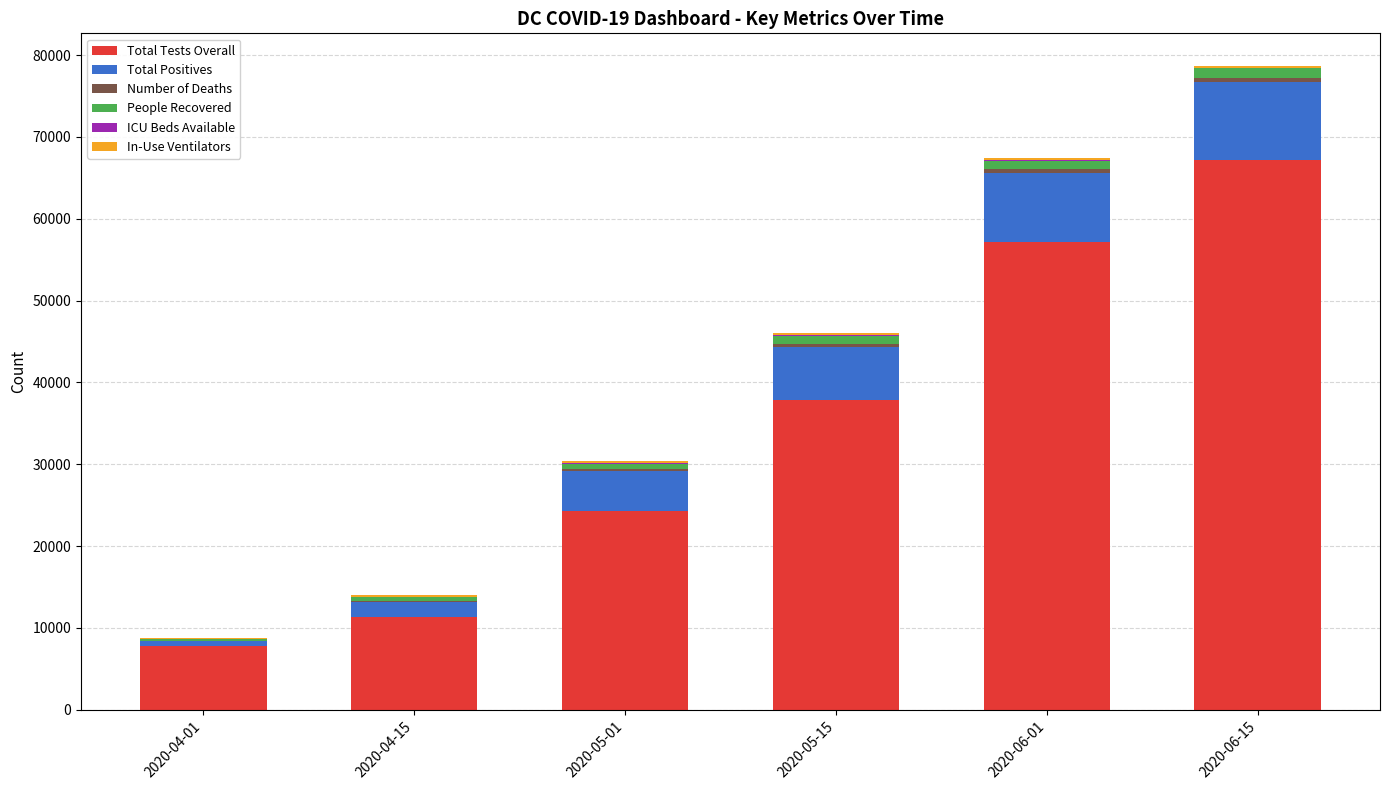

Are the bars grouped side by side (vs. stacked)?

No